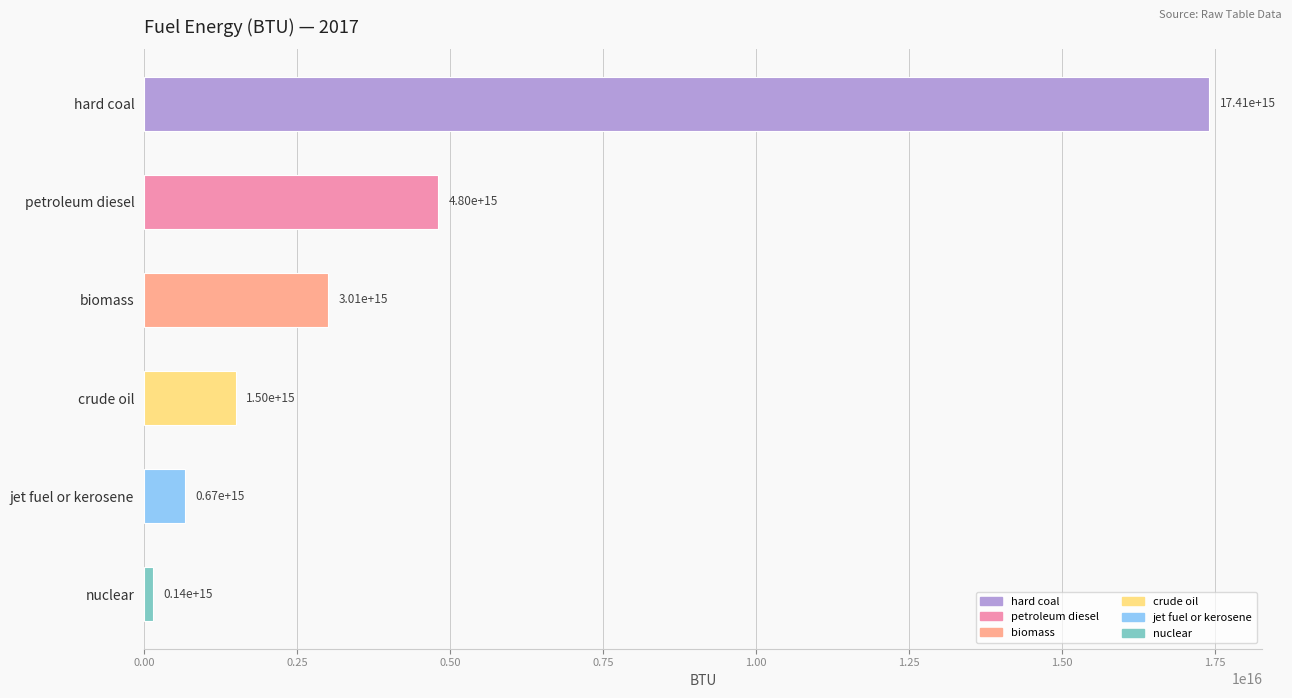

What is the ratio of the value at crude oil to the value at biomass?

0.5